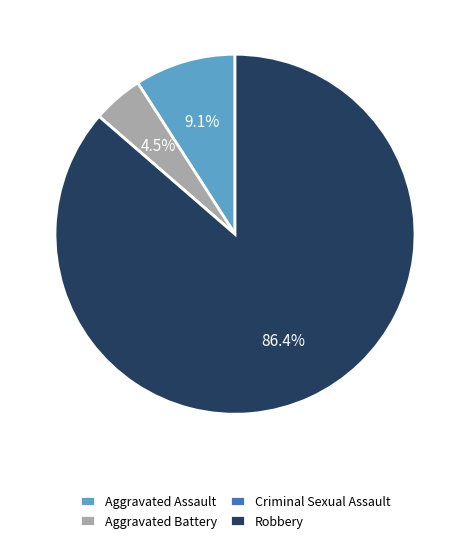

Is it true that Aggravated Assault is 2% of the pie?

False